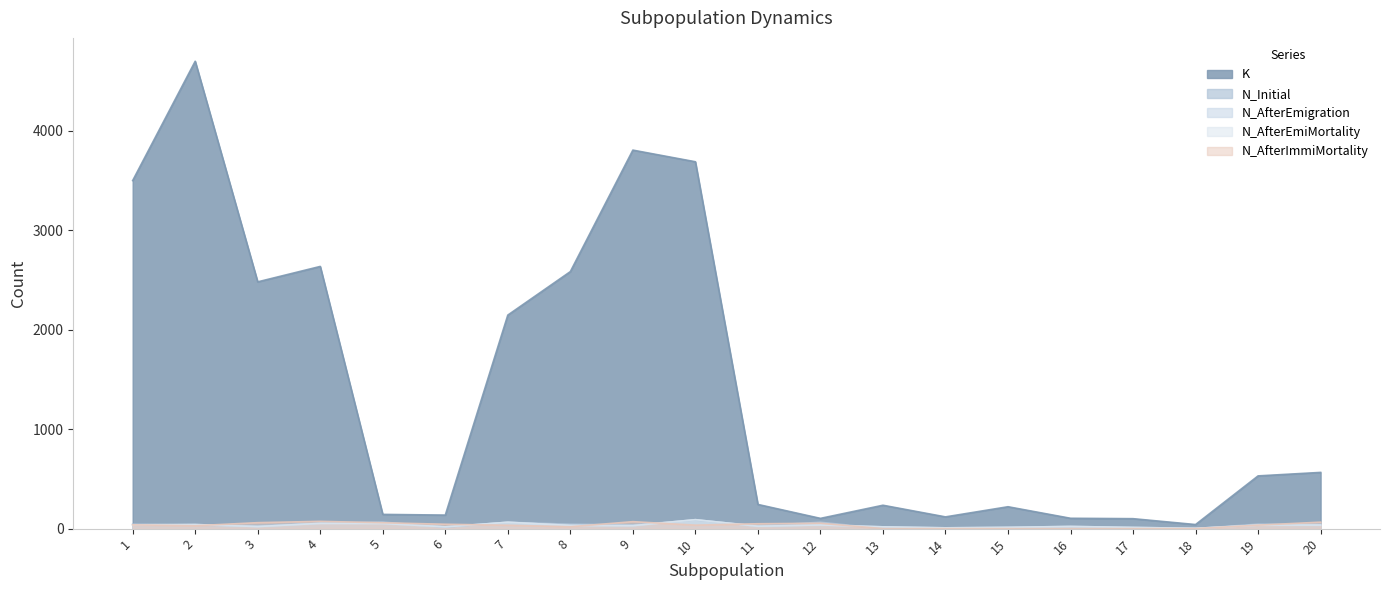

Which series has the widest spread of values?

K